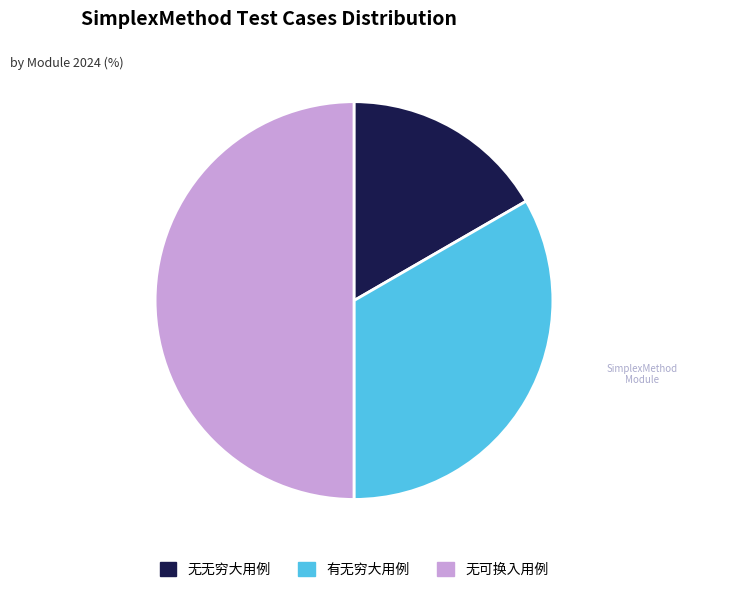

Does 无无穷大用例 represent more than half of the total?

No